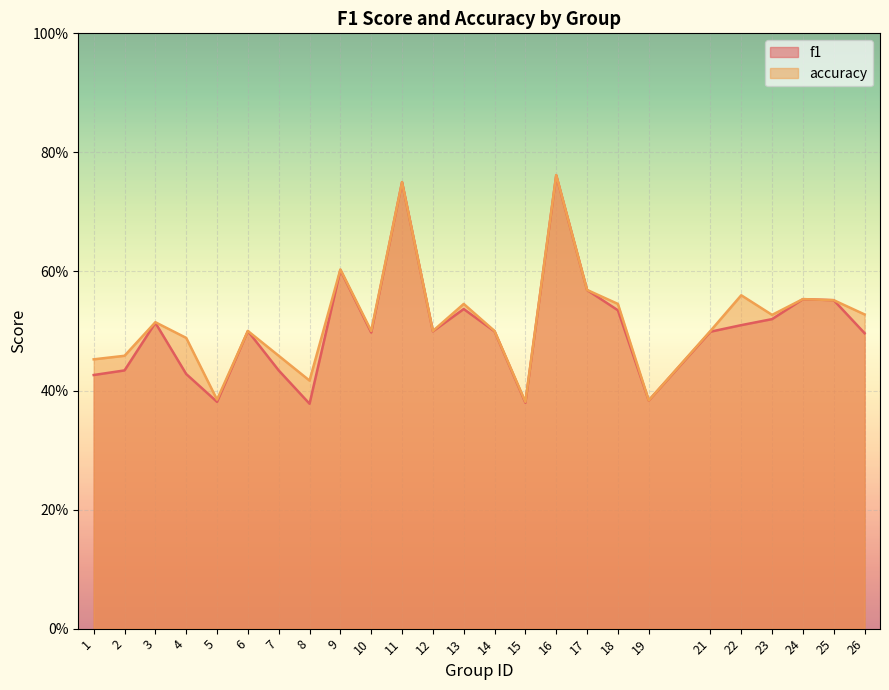

How many lines are shown in the chart?

2